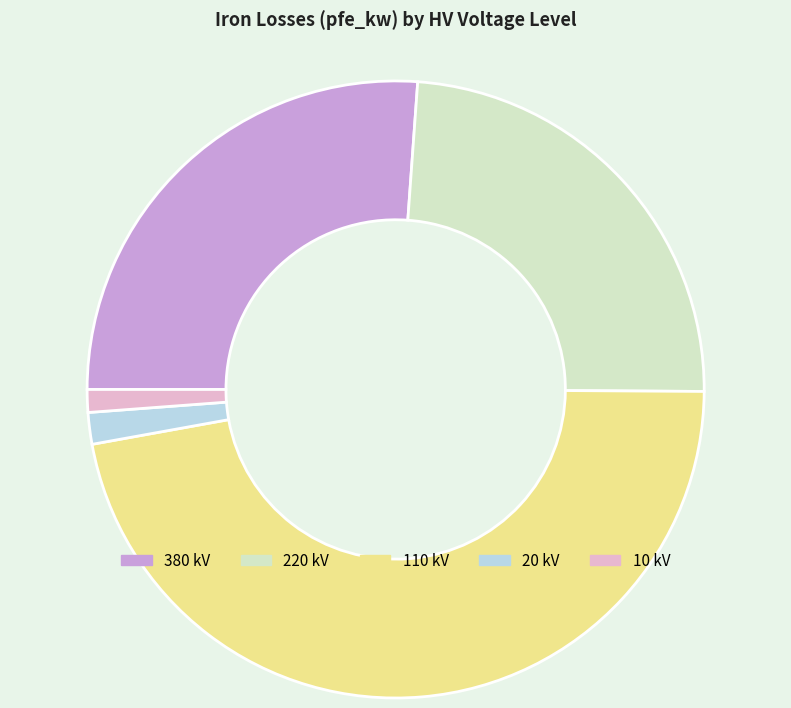

Do 380 kV and 10 kV together represent more than half of the pie?

No